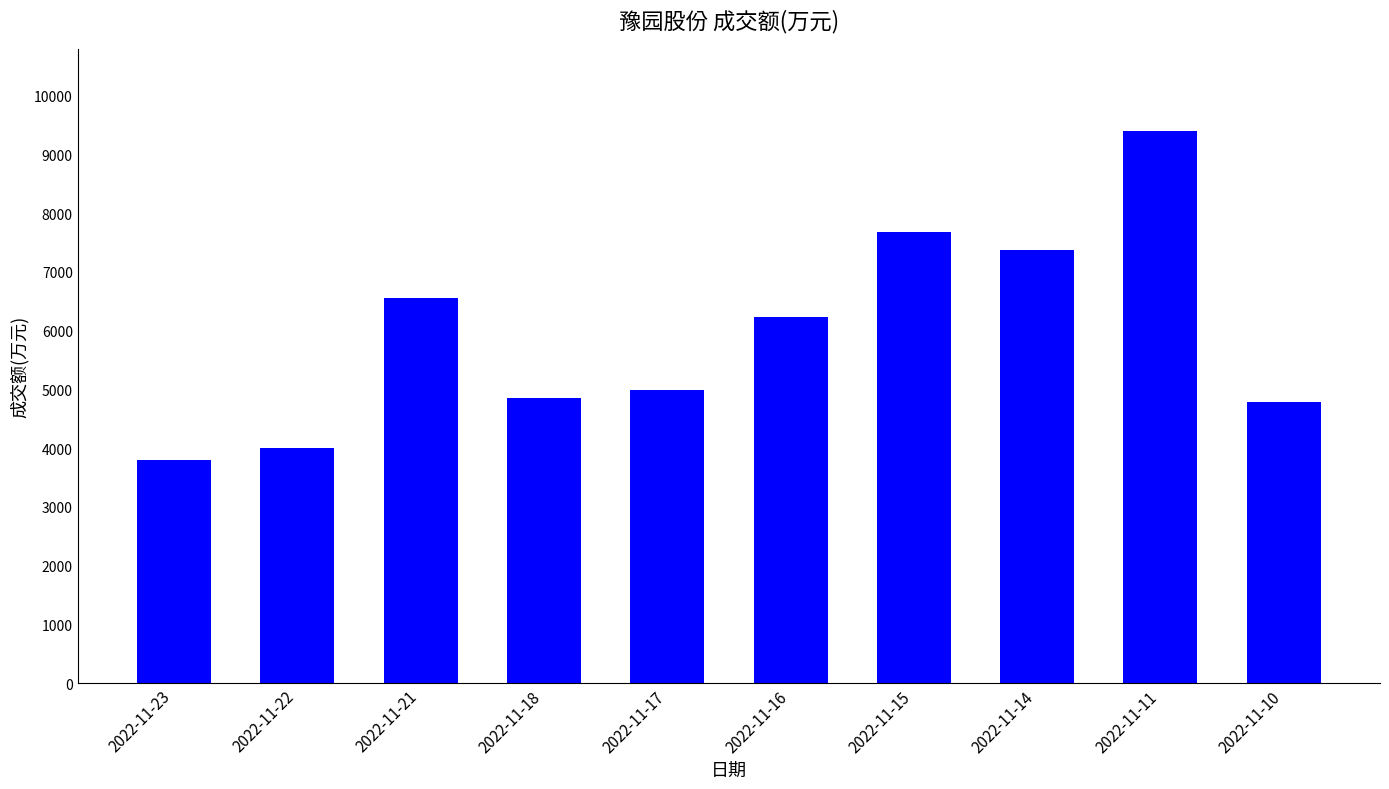

Is it true that the value at 2022-11-18 is 4852?

True